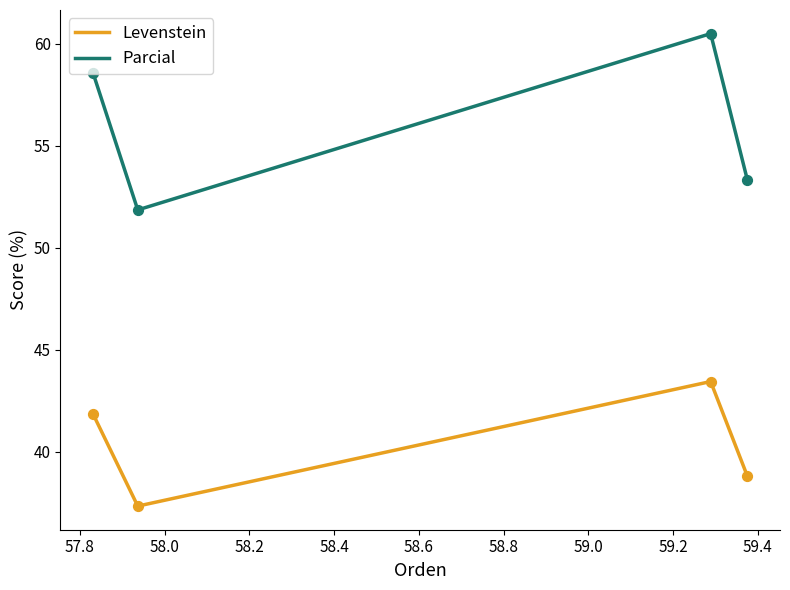

At how many categories does at least one series exceed 54?

2